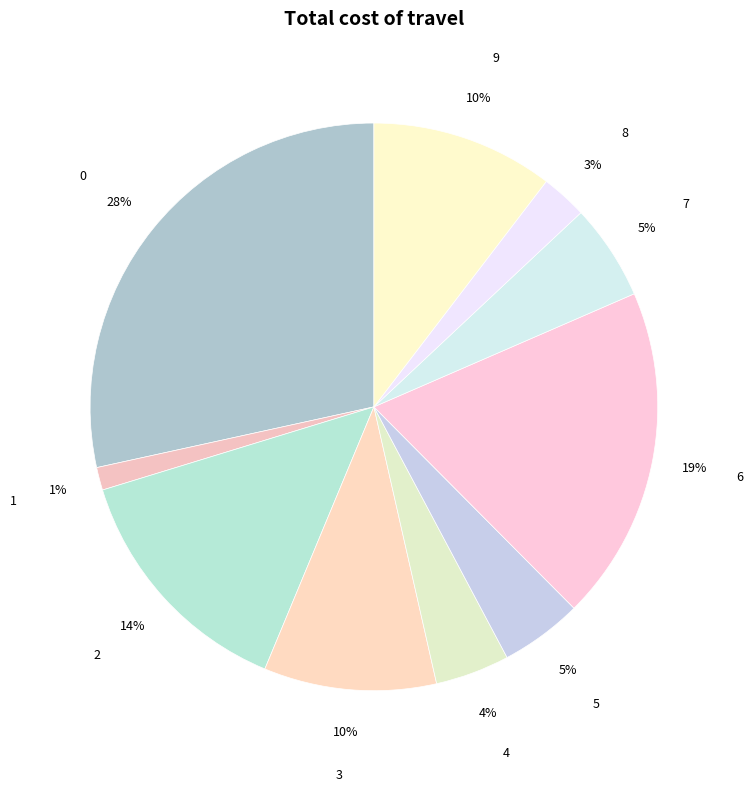

To the nearest percent, what is the difference between the largest and smallest slice percentages?

27%